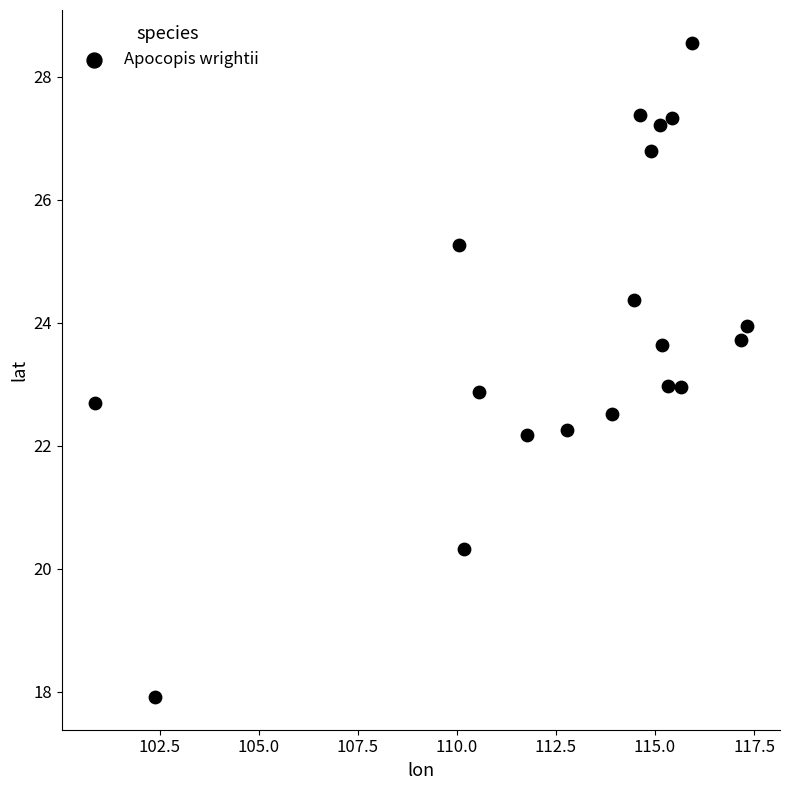

What is the range of X values (max minus min)?

16.5